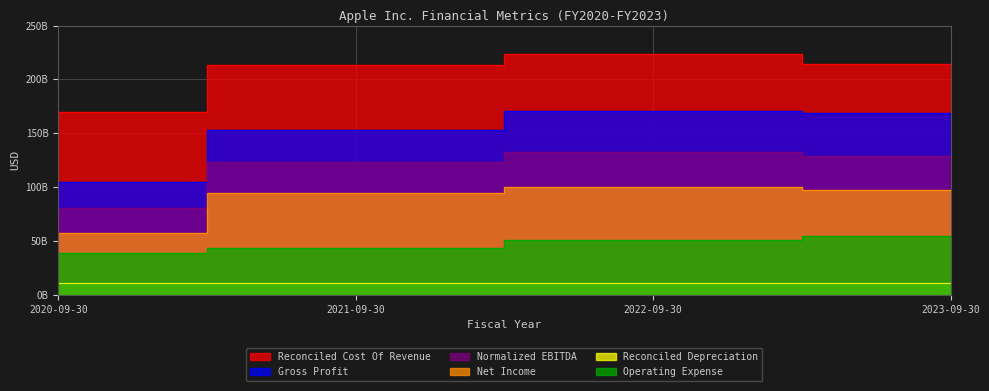

Rank the categories by Operating Expense value from highest to lowest.

2023-09-30, 2022-09-30, 2021-09-30, 2020-09-30